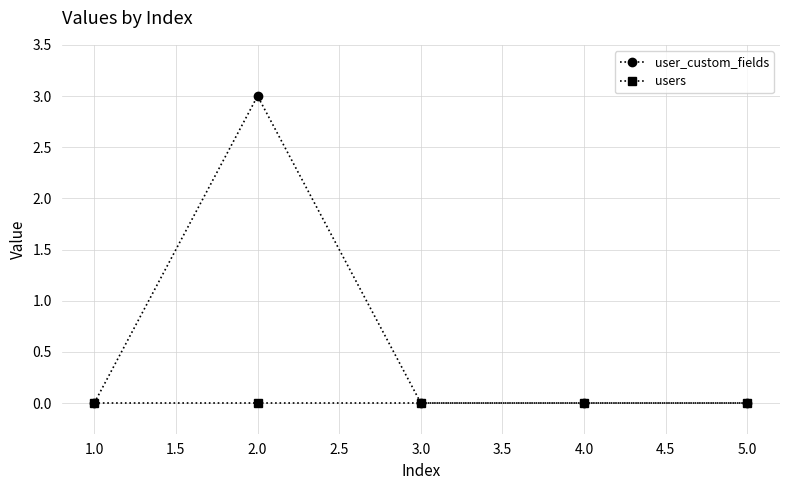

Which category has the highest value in the user_custom_fields series?

2.0